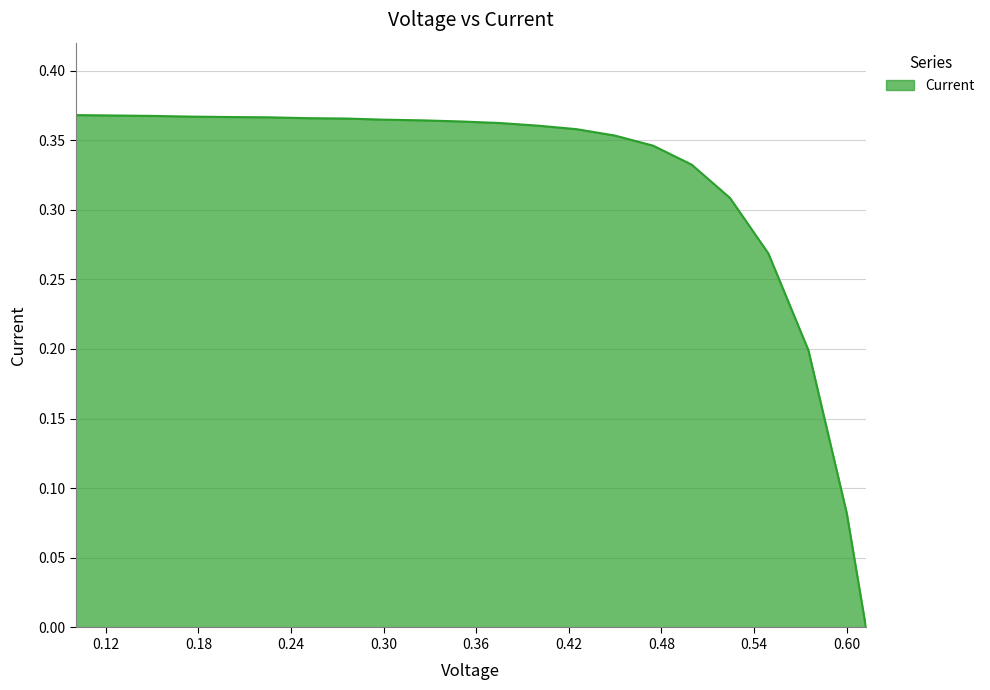

True or false: there are more than 0 points higher than both neighbors.

False